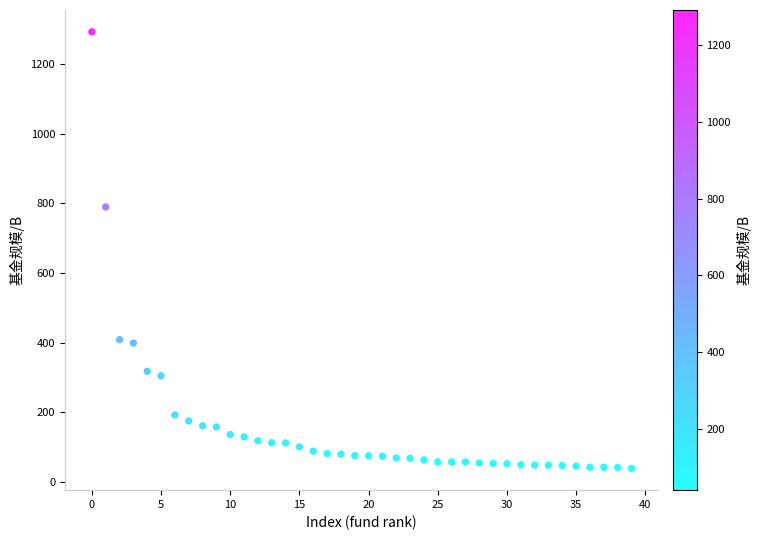

What Y value in the scatter plot is closest to 665?

789.4